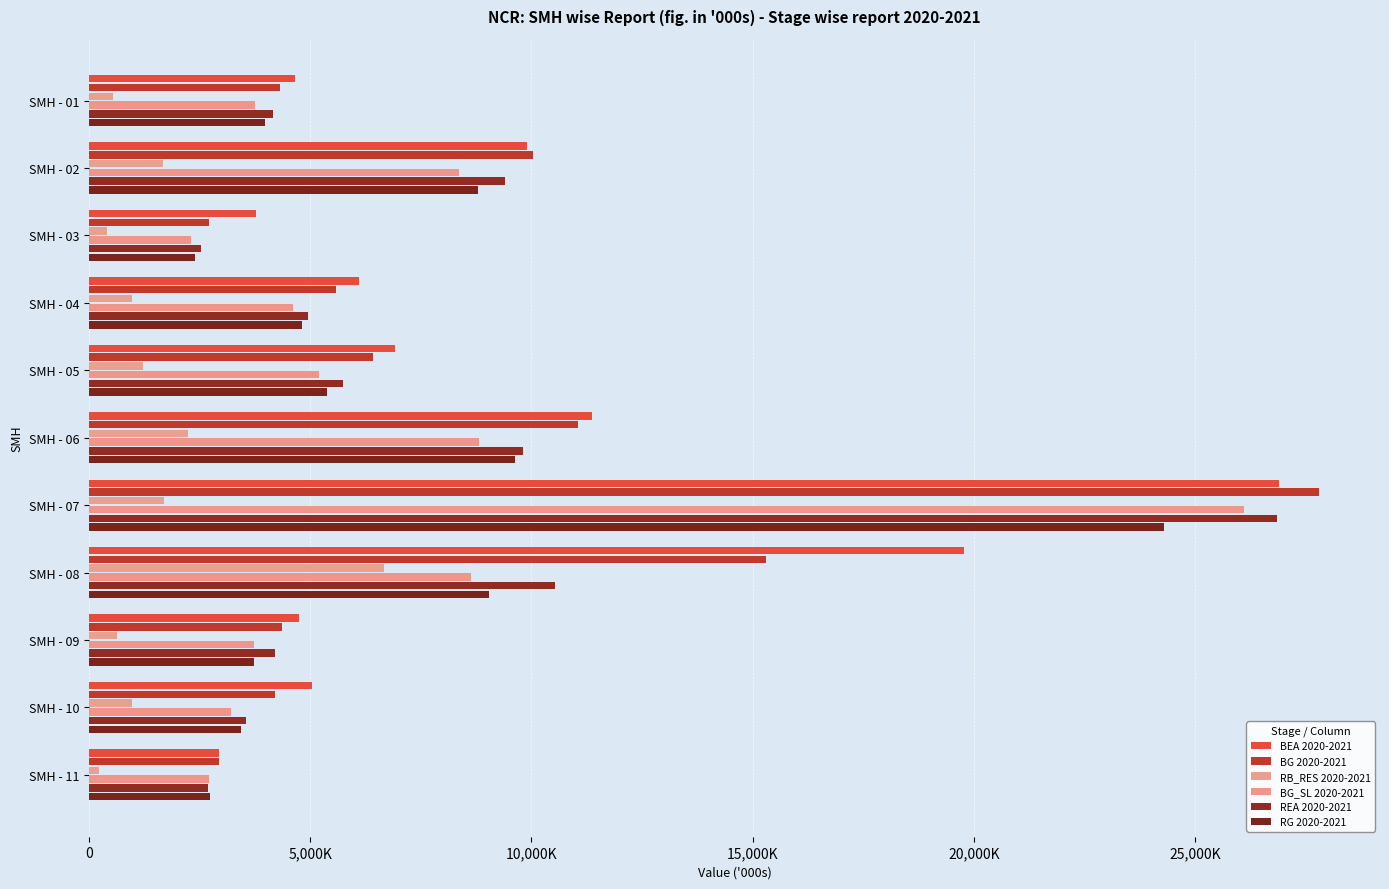

What is the value of the RB_RES 2020-2021 bar at the 6th from the left?

2239418